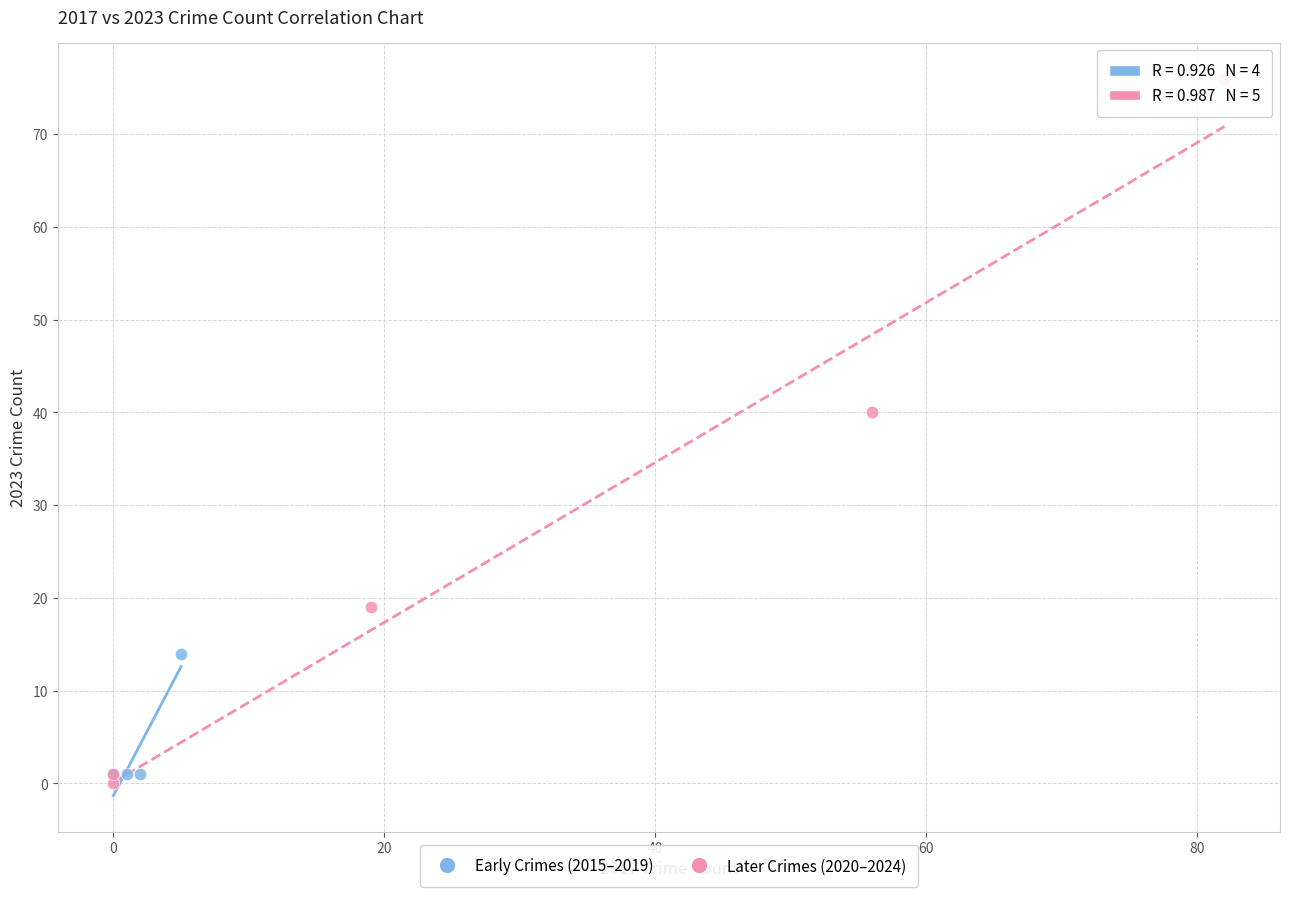

Which series reaches the maximum Y coordinate?

Later Crimes (2020–2024)